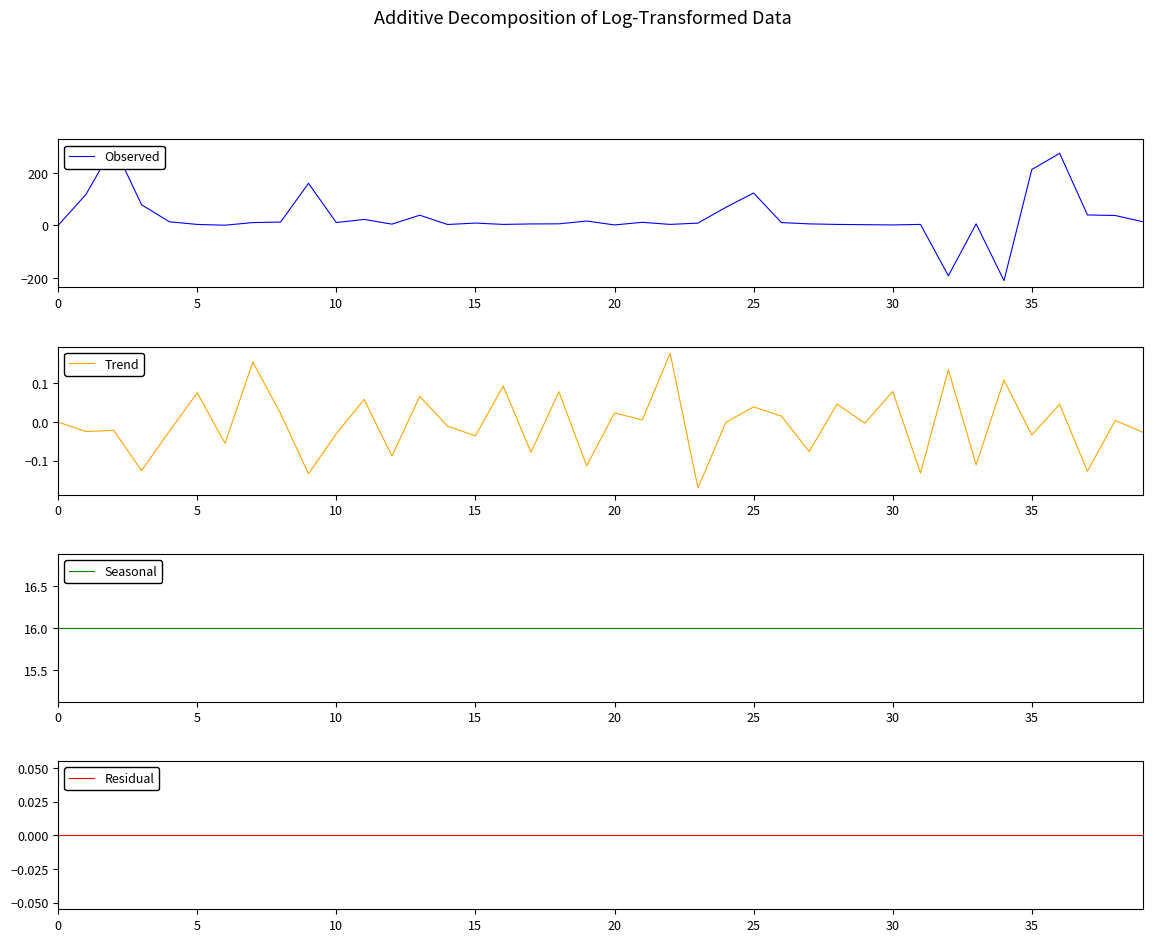

Rank the series by their maximum value, from highest to lowest.

Observed, Seasonal, Trend, Residual